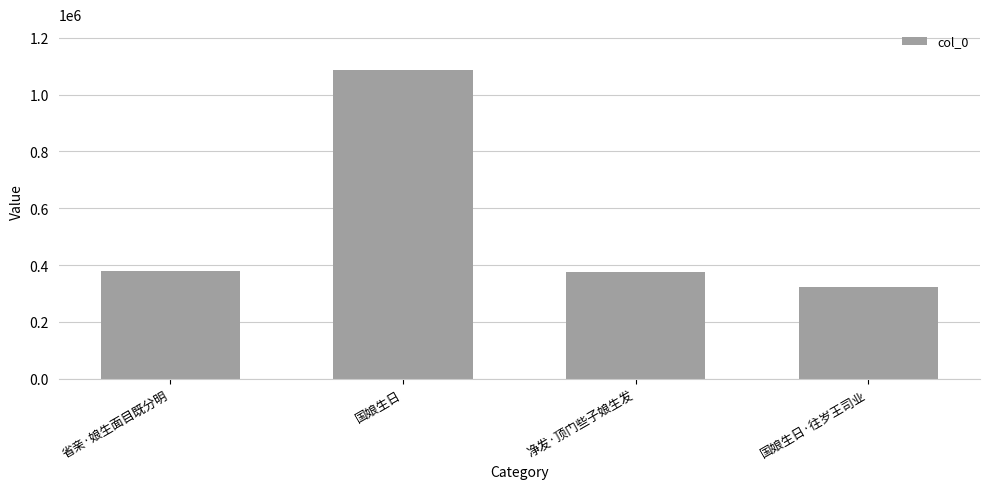

What is the difference between the values at 国娘生日 and 省亲·娘生面目既分明?

707709